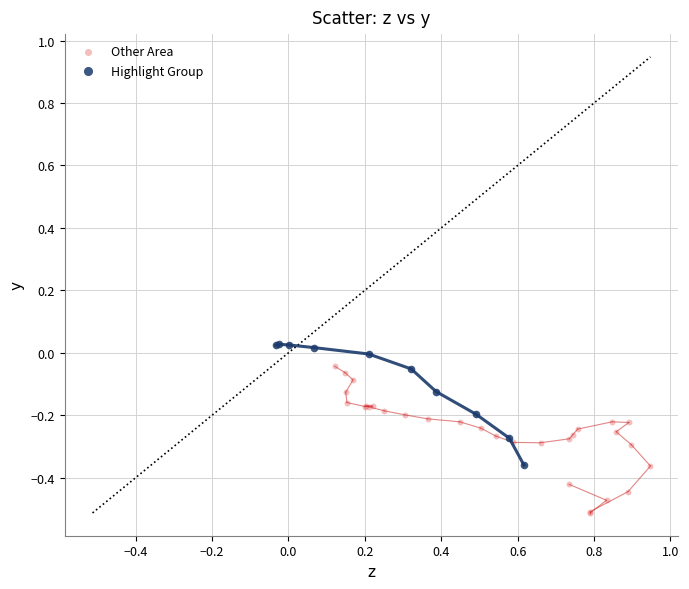

Which series contains the highest Y value?

Highlight Group